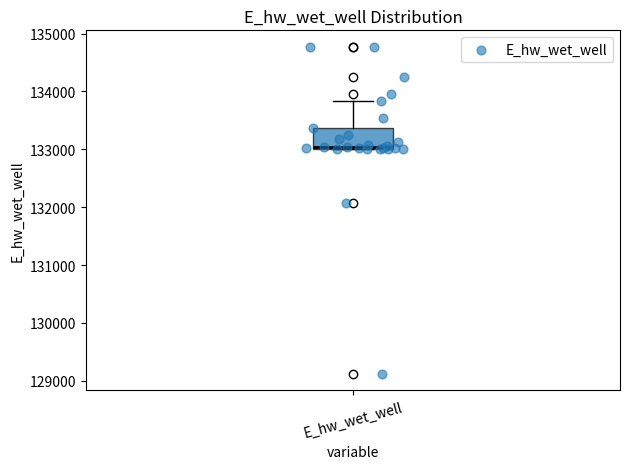

Transcribe this box plot: give where the median line is, the range the box spans, and where the two whiskers end, as read against the y-axis. The values are not printed on the chart, so give them approximately, as read against the axis.

median 133000, box 133000 to 133400, whiskers 133000 to 133800